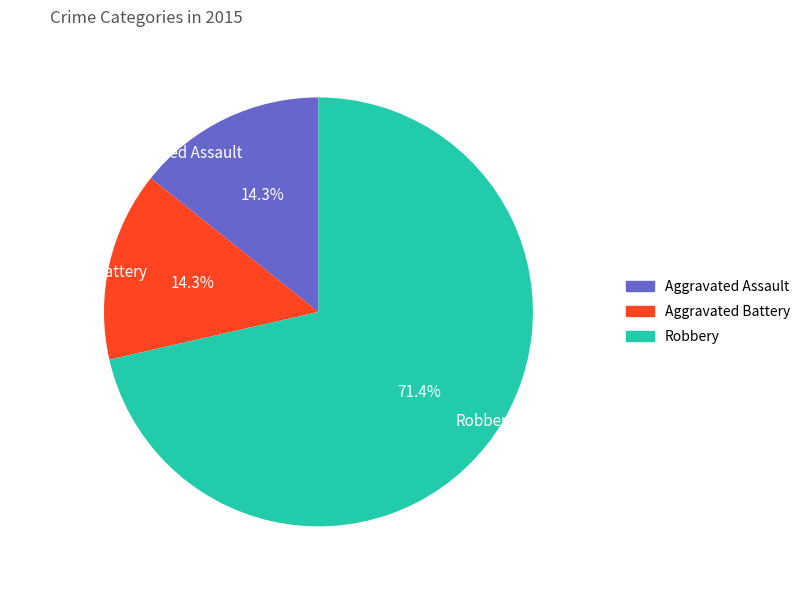

Is it true that Aggravated Assault is 8% of the pie?

False